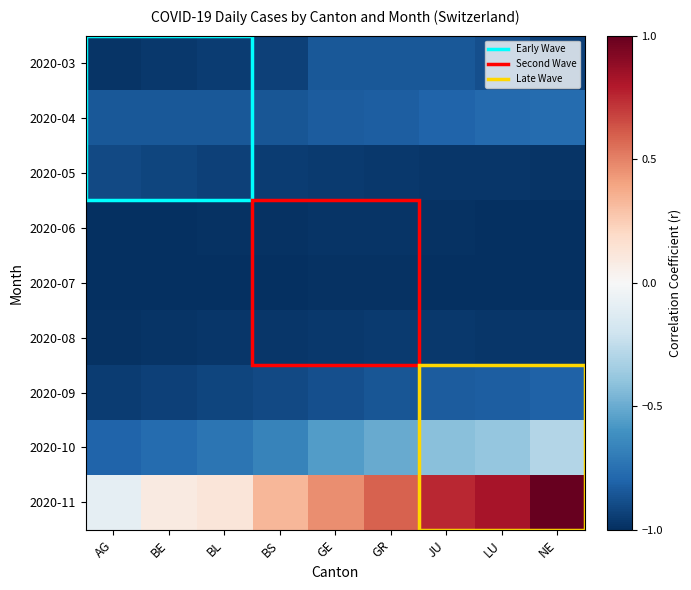

Which has a higher value, NE or GR?

GR